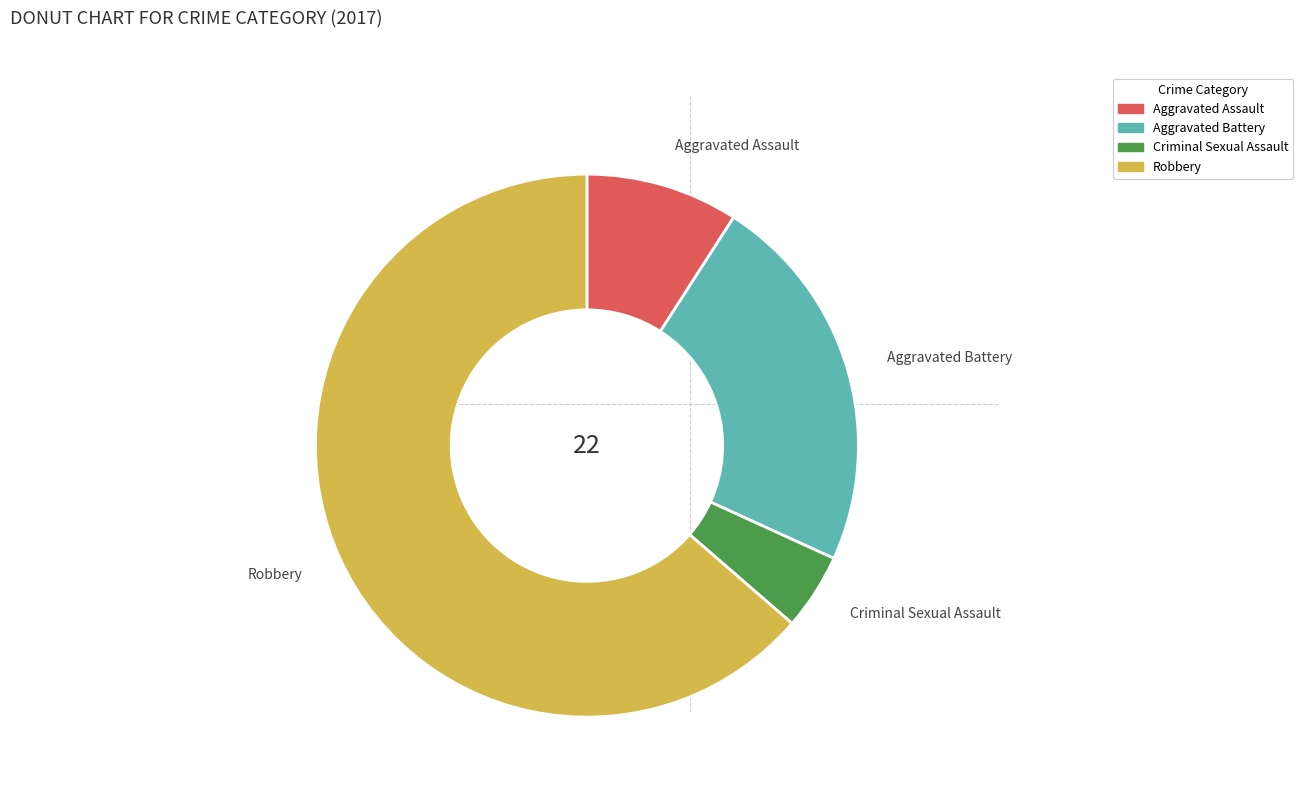

Is it true that Aggravated Battery is 16% of the pie?

False